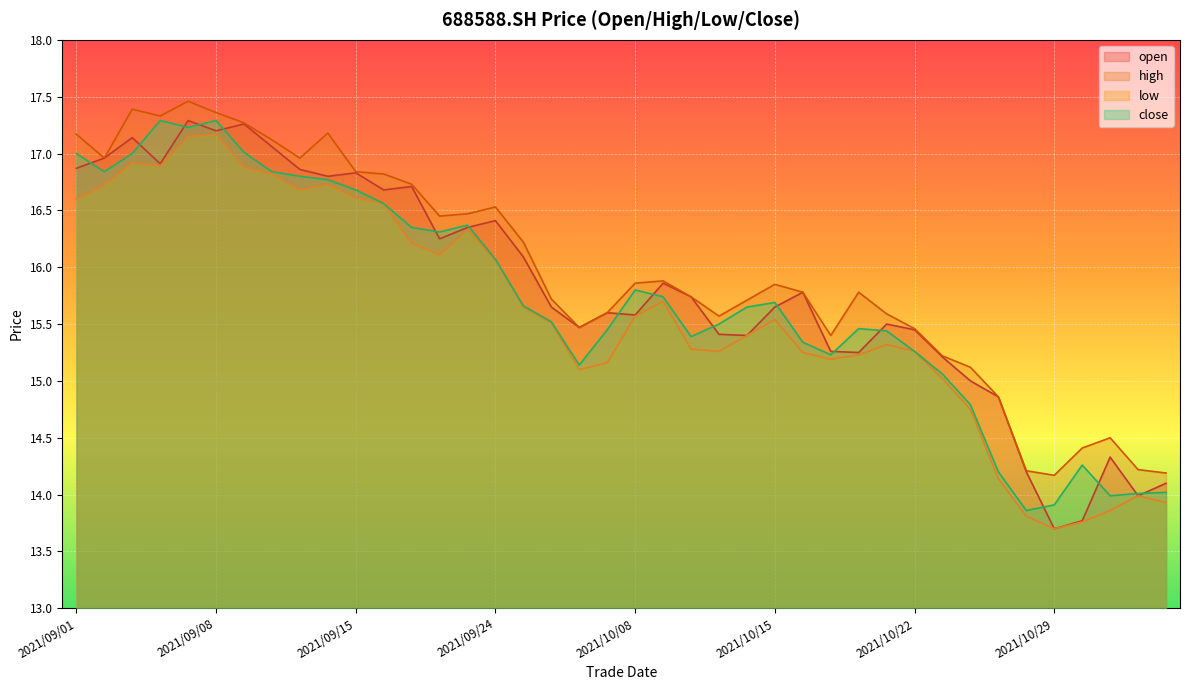

What is the label of the 3rd point from the right?

2021/11/02